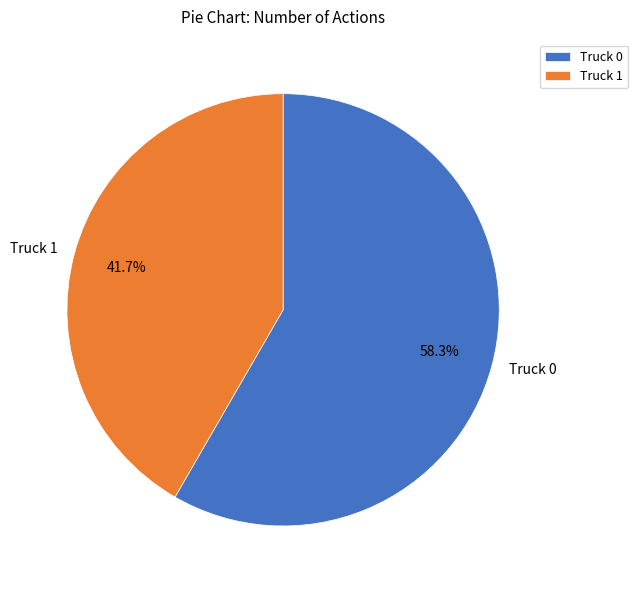

True or false: Truck 1 accounts for 47% of the total.

False